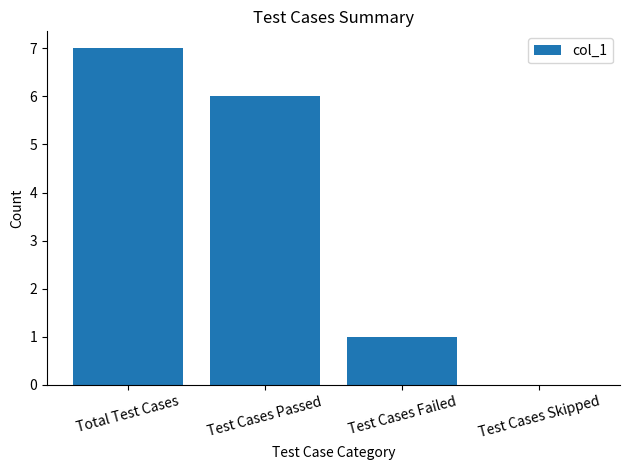

Reading left to right, list all the values displayed in this chart.

Total Test Cases=7	Test Cases Passed=6	Test Cases Failed=1	Test Cases Skipped=0